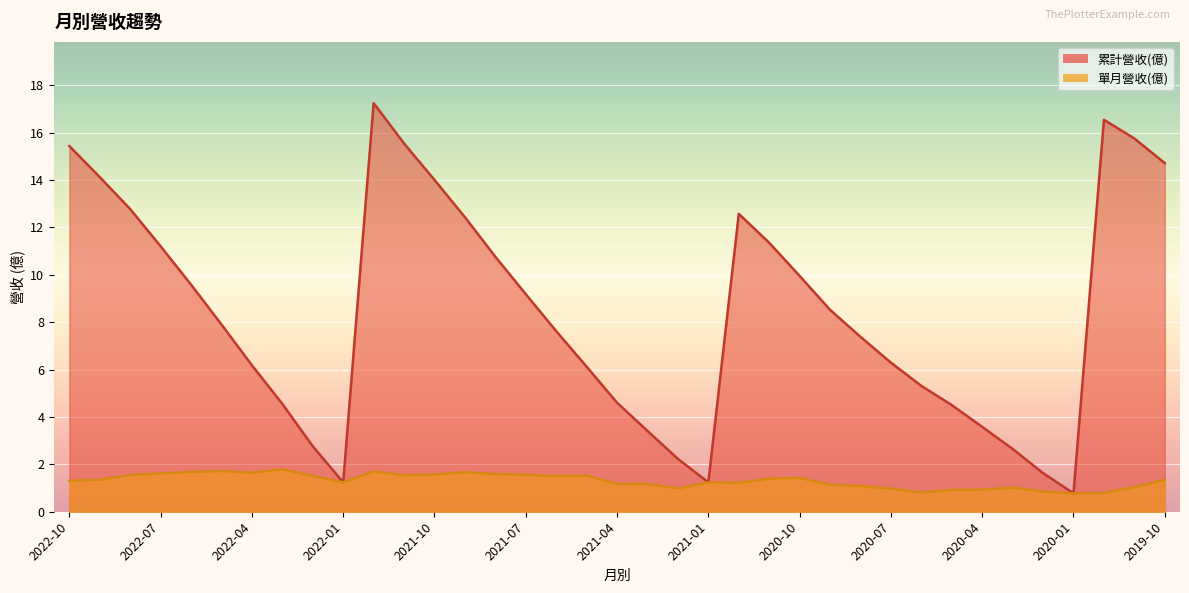

True or false: 累計營收(億) and 單月營收(億) intersect in this chart.

False